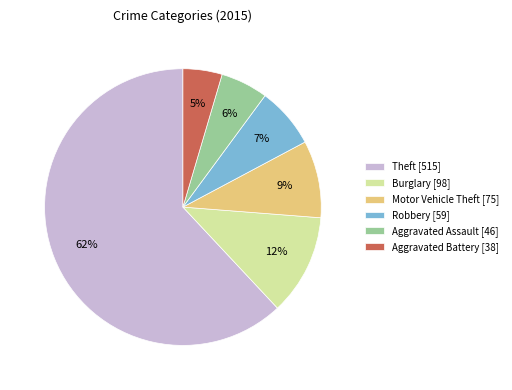

Between Motor Vehicle Theft and Aggravated Battery, which is larger?

Motor Vehicle Theft